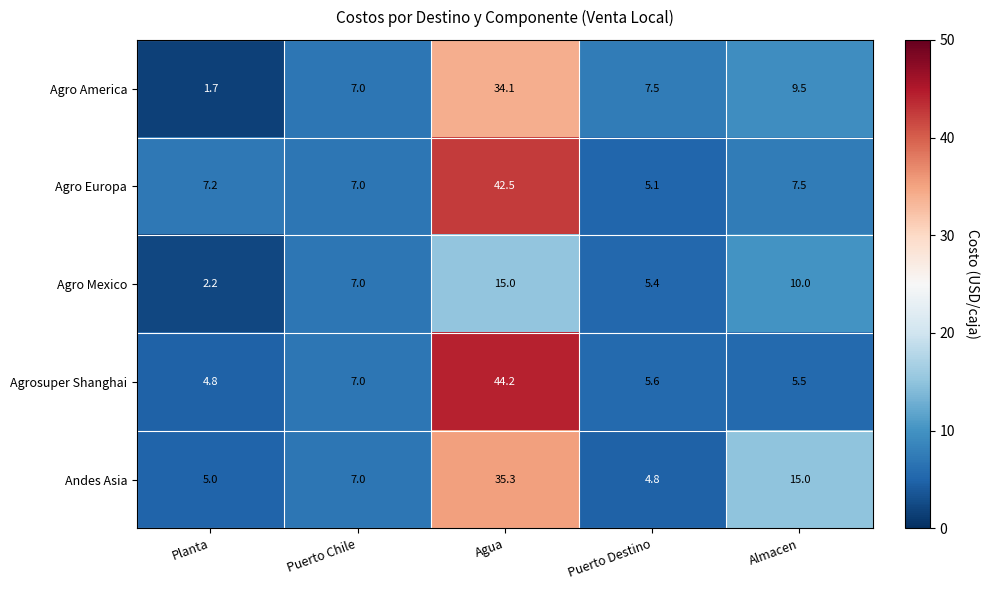

What is the difference between the second highest and second lowest values in the Andes Asia series?

10.0